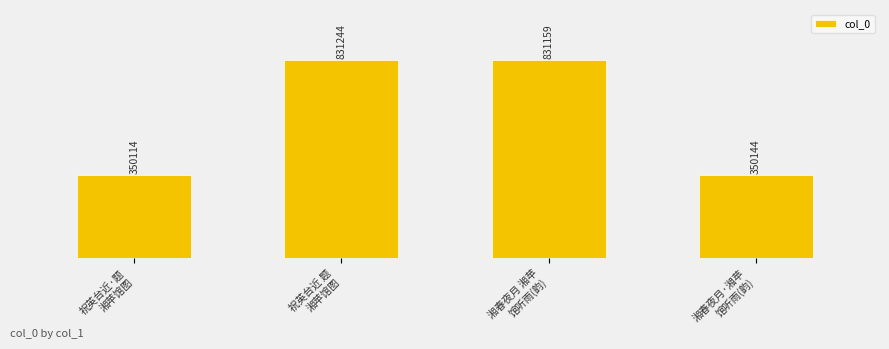

Reading left to right, list all the values displayed in this chart.

祝英台近·题
湘苹馆图=350114	祝英台近 题
湘苹馆图=831244	湘春夜月 湘苹
馆听雨(韵)=831159	湘春夜月·湘苹
馆听雨(韵)=350144